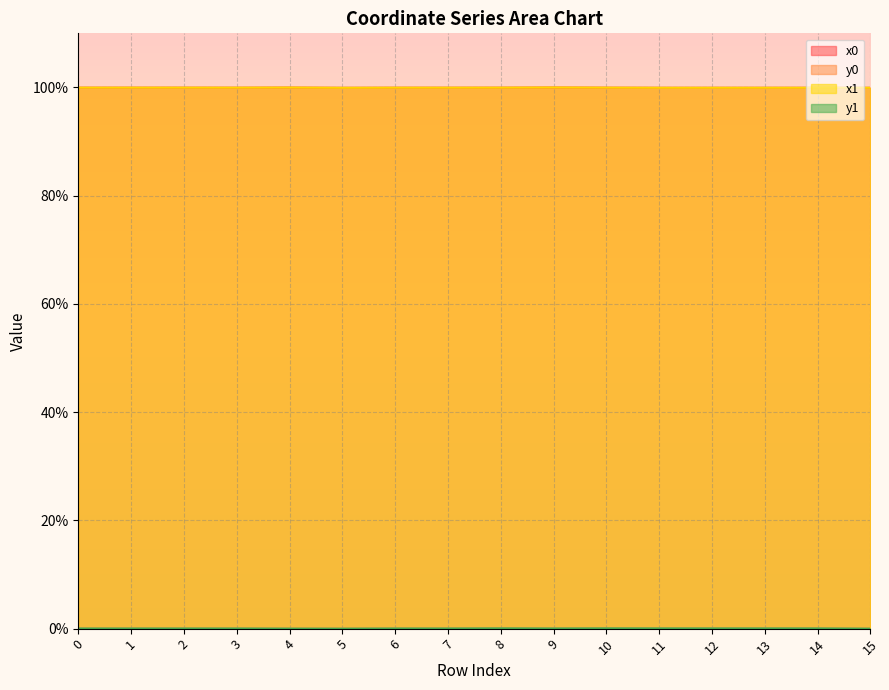

Rank the categories by x1 value from highest to lowest.

9, 4, 2, 0, 10, 1, 8, 3, 7, 6, 14, 13, 12, 11, 15, 5